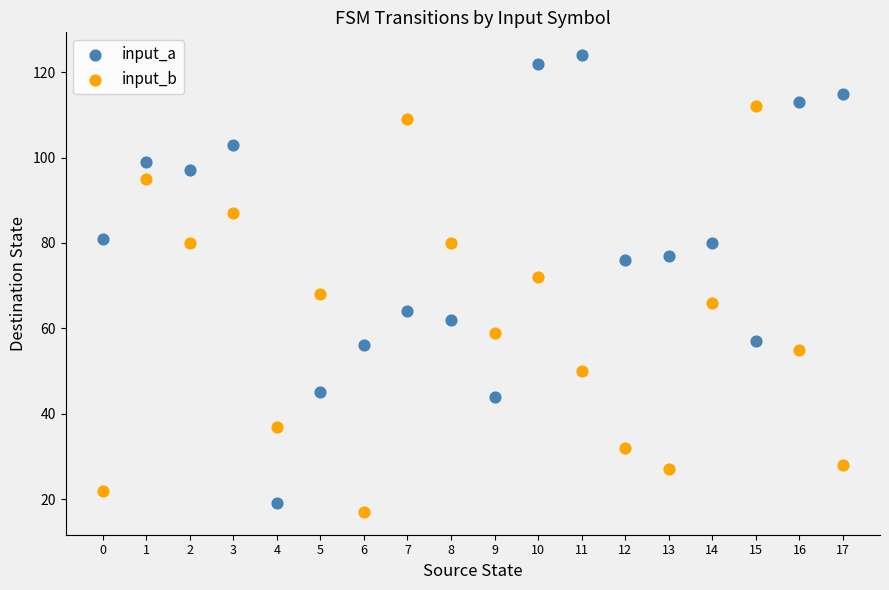

Which series has the widest spread of Y values?

input_a